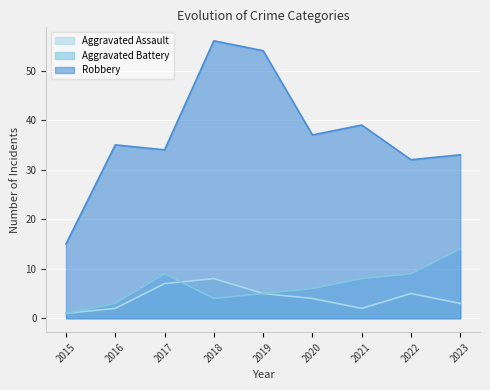

Which series has the widest spread of values?

Robbery